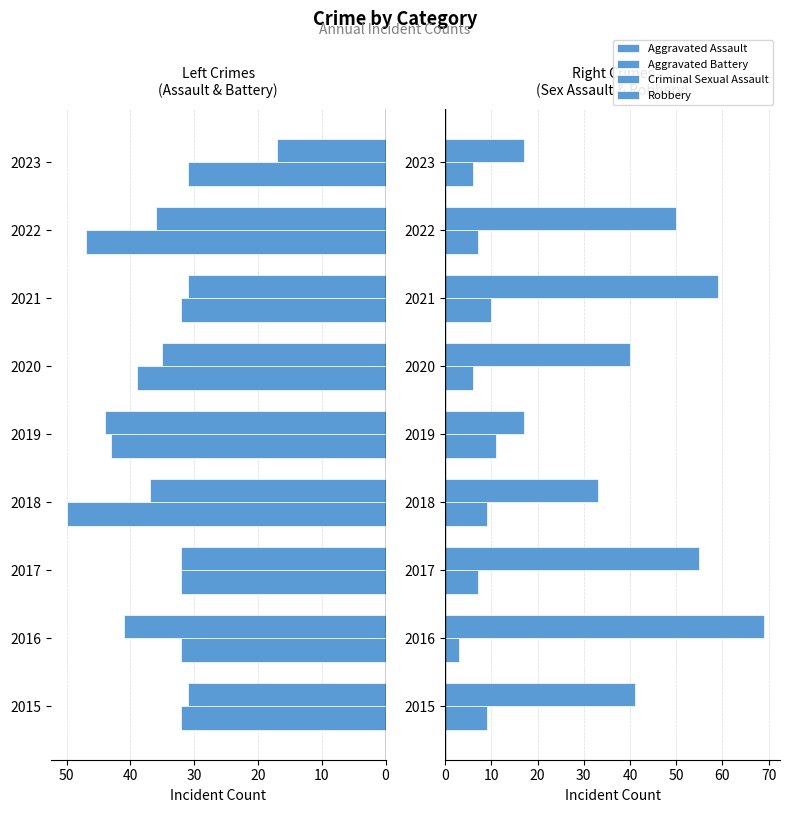

What is the sum of all Aggravated Assault values?

338